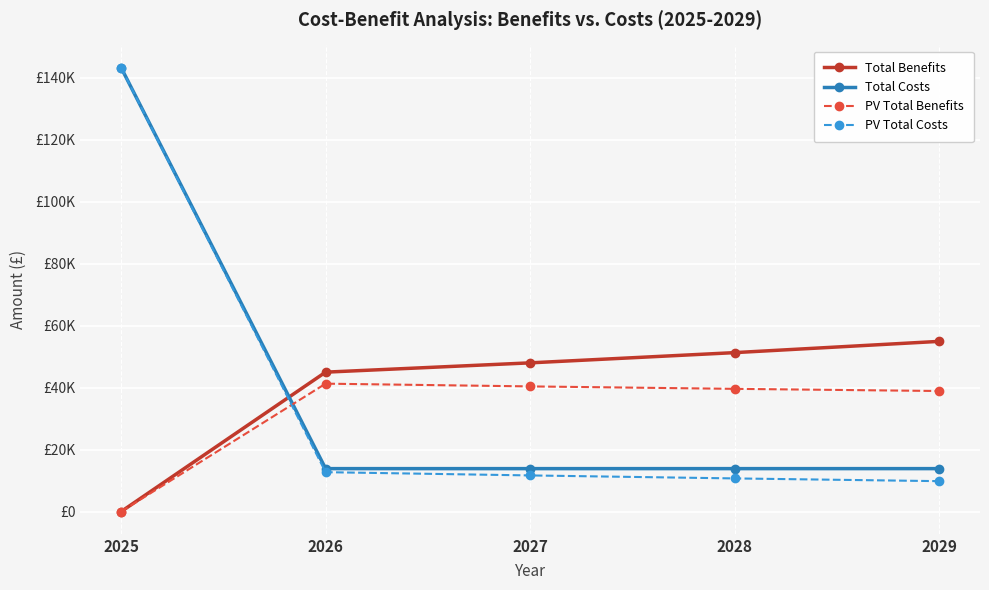

What are all the series names shown in the legend?

Total Benefits, Total Costs, PV Total Benefits, PV Total Costs